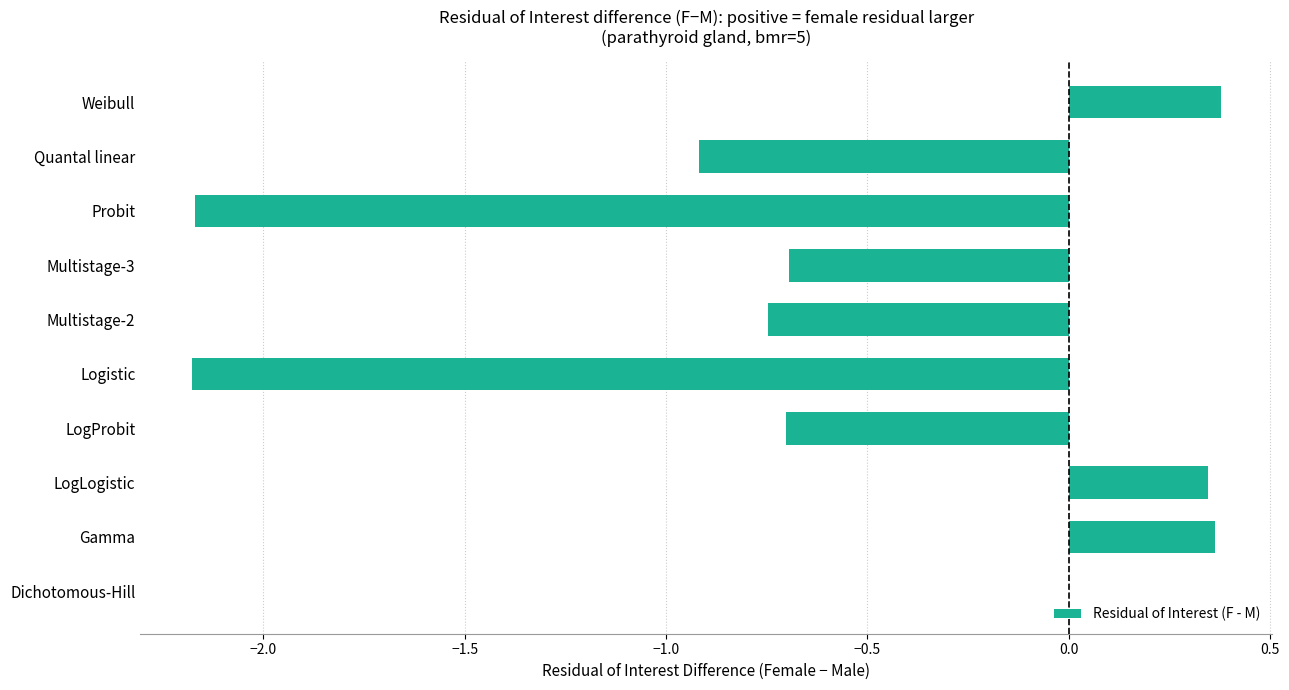

The chart shows a value of 0.2 at Weibull. True or false?

False